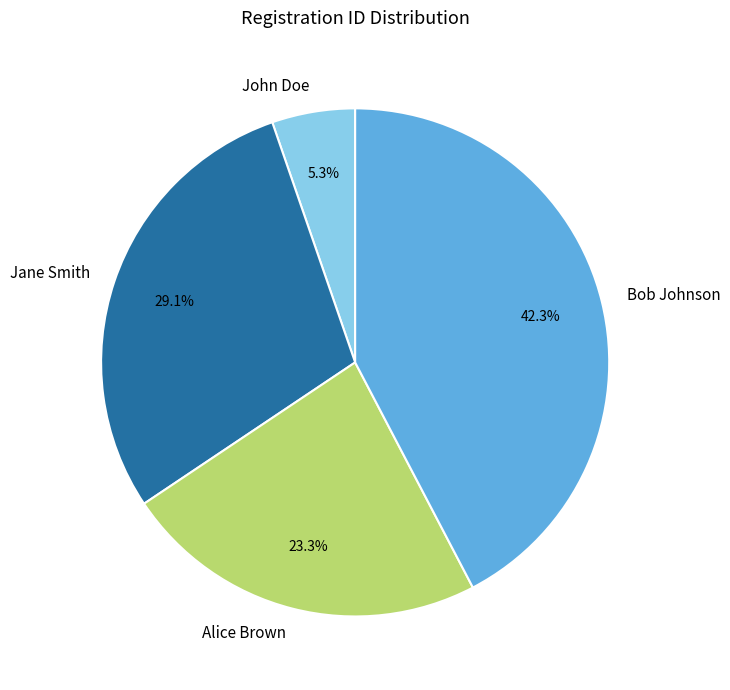

What is the largest slice in the pie chart?

Bob Johnson